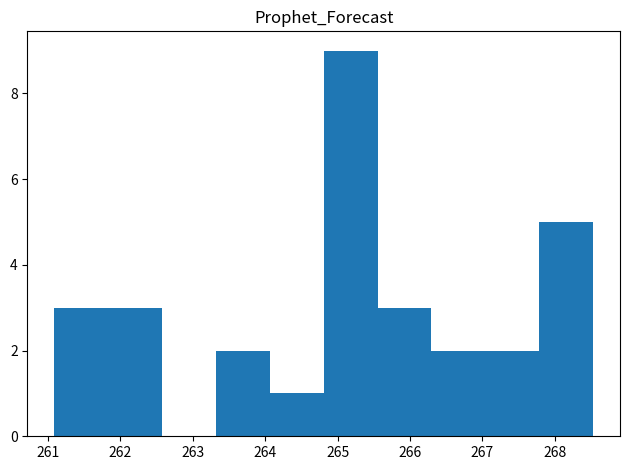

Reading left to right, list every bar in this chart as the range it spans on the x-axis followed by its height. Neither the bar edges nor the heights are printed on the chart, so give them approximately, as read against the axes.

261.1 to 261.8: 3
261.8 to 262.6: 3
262.6 to 263.3: 0
263.3 to 264.1: 2
264.1 to 264.8: 1
264.8 to 265.6: 9
265.6 to 266.3: 3
266.3 to 267.0: 2
267.0 to 267.8: 2
267.8 to 268.5: 5